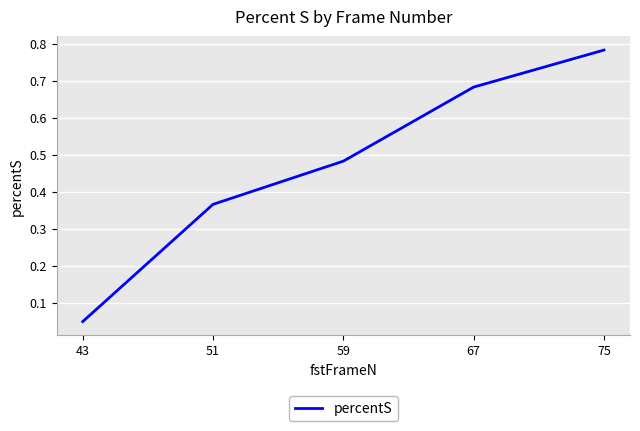

Which label corresponds to the smallest value in the chart?

43